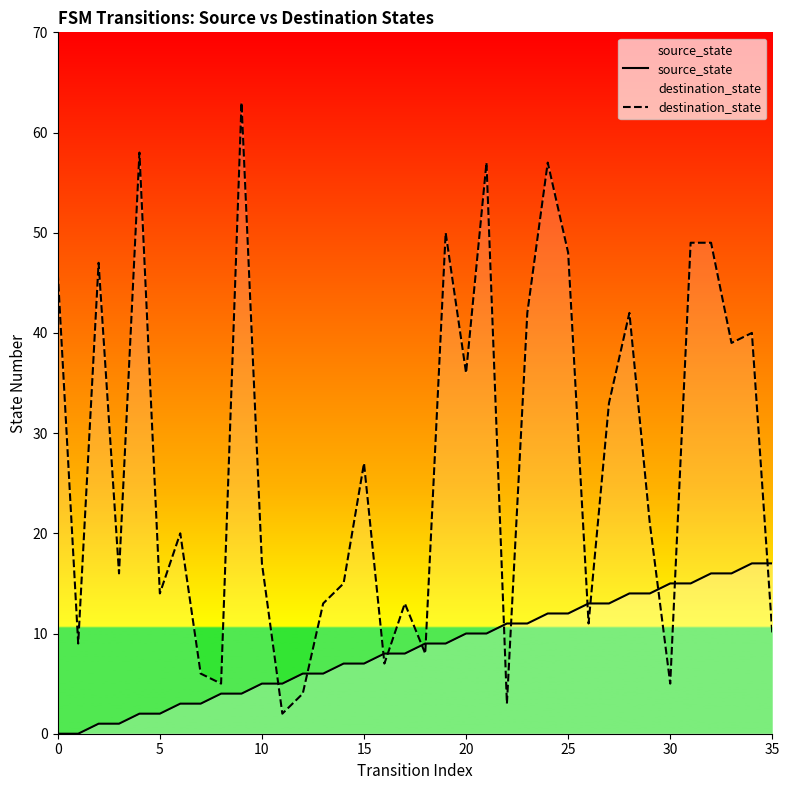

In destination_state, how many points are lower than both neighbors (excluding endpoints)?

12